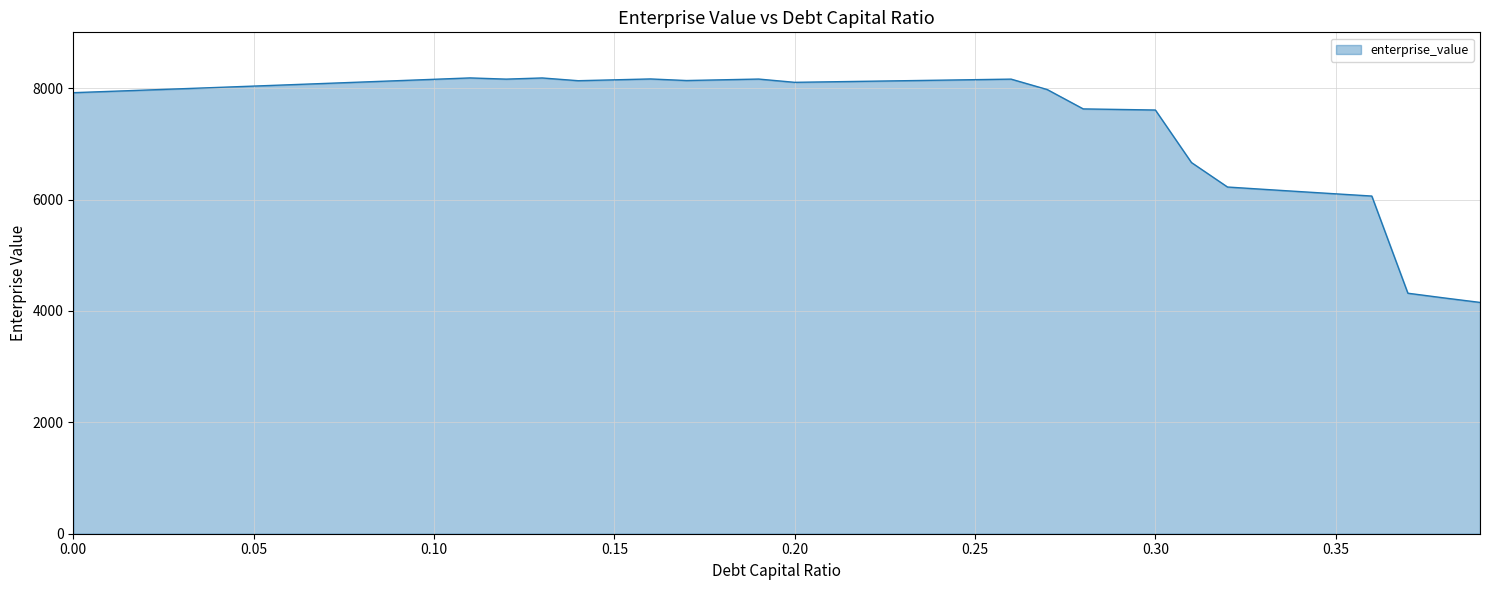

What is the minimum value shown in the chart?

4153.8